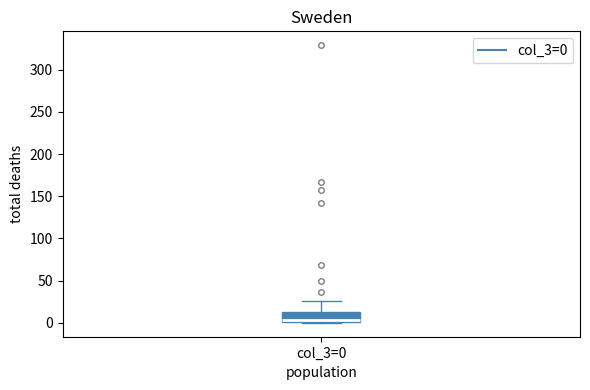

Read this box plot against the y-axis: the position of the median line, the range covered by the box, and the ends of both whiskers. The values are not printed on the chart, so give them approximately, as read against the axis.

median 5, box 0 to 15, whiskers 0 to 25